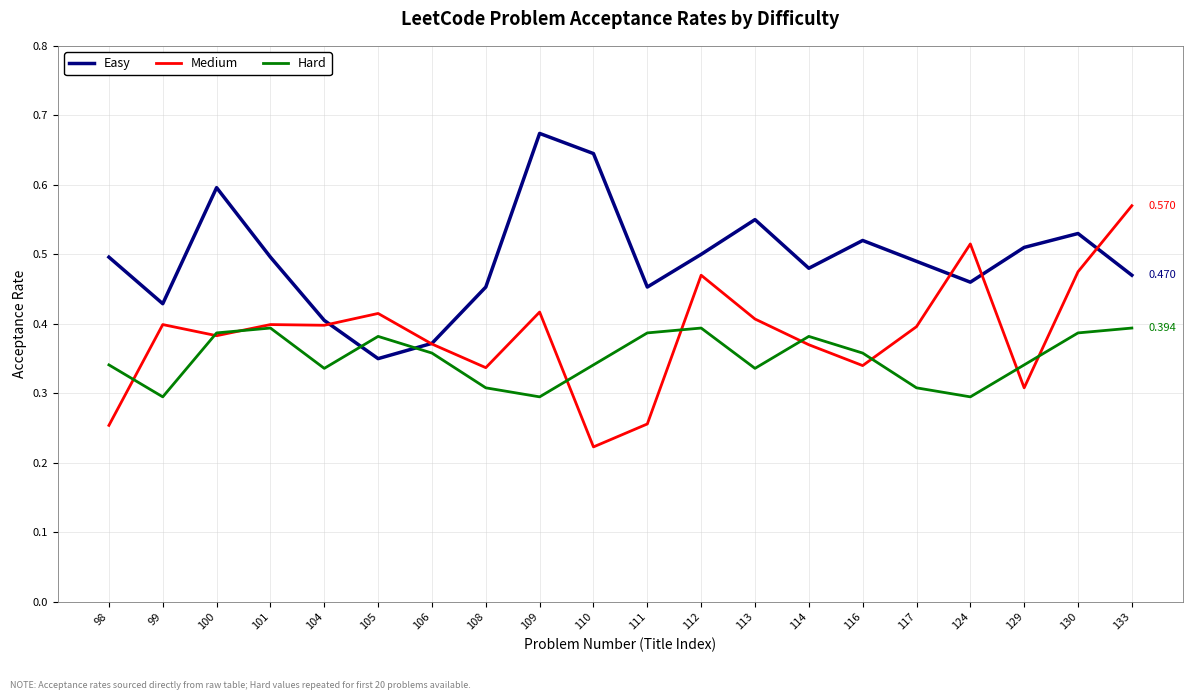

Between which two adjacent categories do Medium and Easy first intersect?

104 and 105